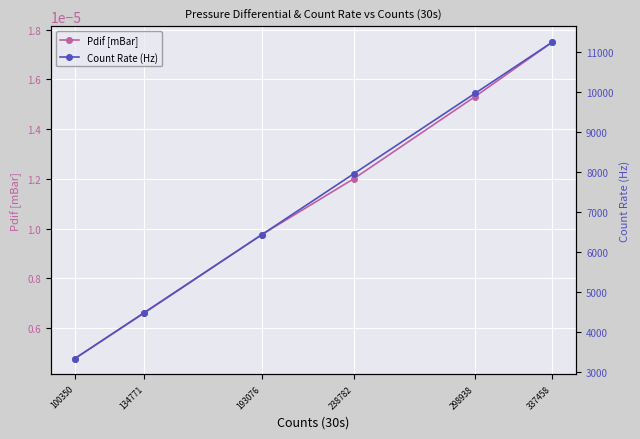

Is the value of Count Rate (Hz) at 134771 greater than the value of Pdif [mBar] at 100350?

Yes